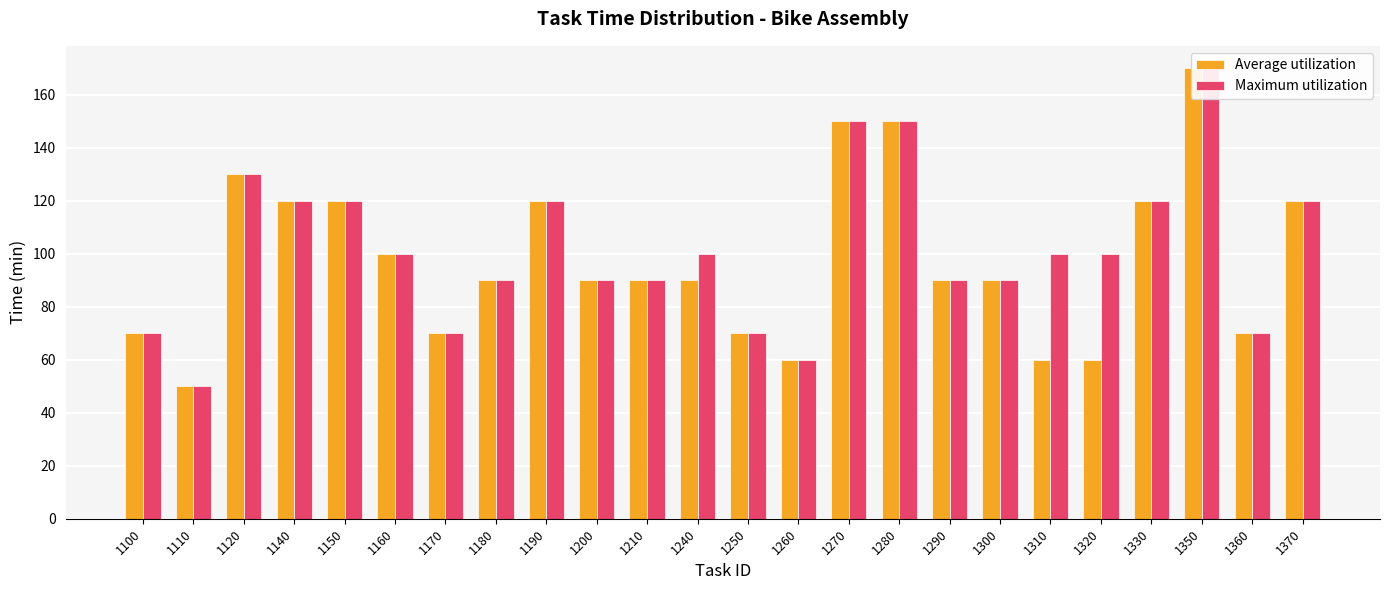

How many bars are there in total?

48